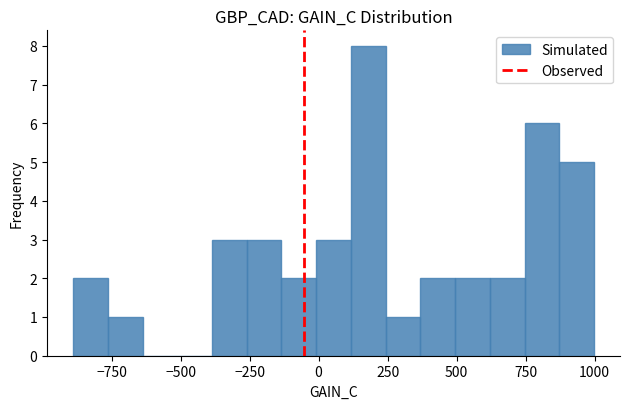

Around what value on the x-axis is the tallest bar? Give the approximate position of its centre, as read against the axis.

200